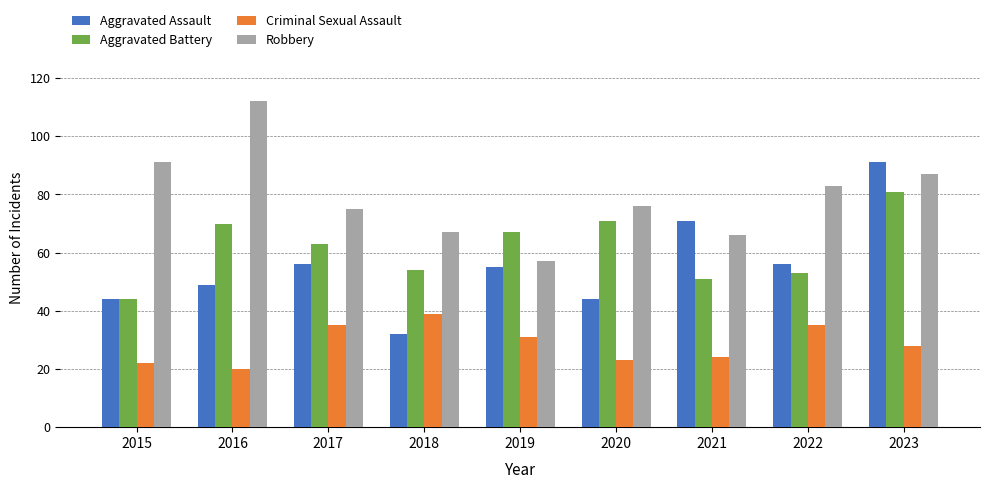

What is the value of the Aggravated Battery bar at the 7th from the left?

51